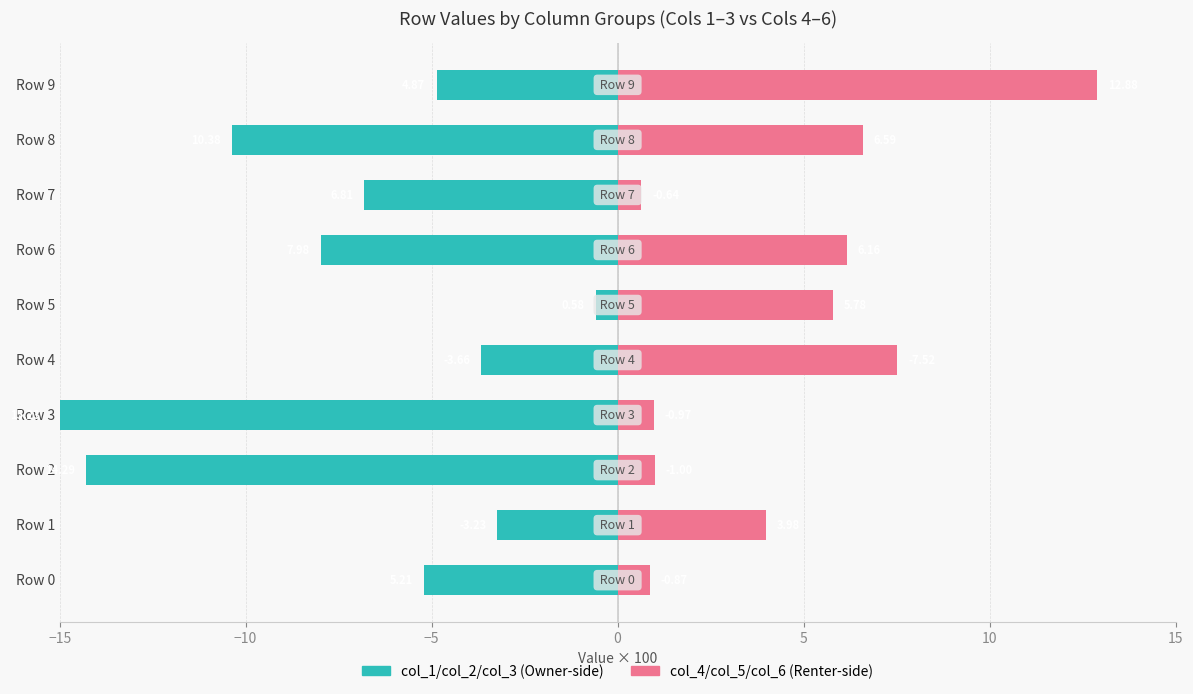

Which series has the largest total across all categories?

col_4/col_5/col_6